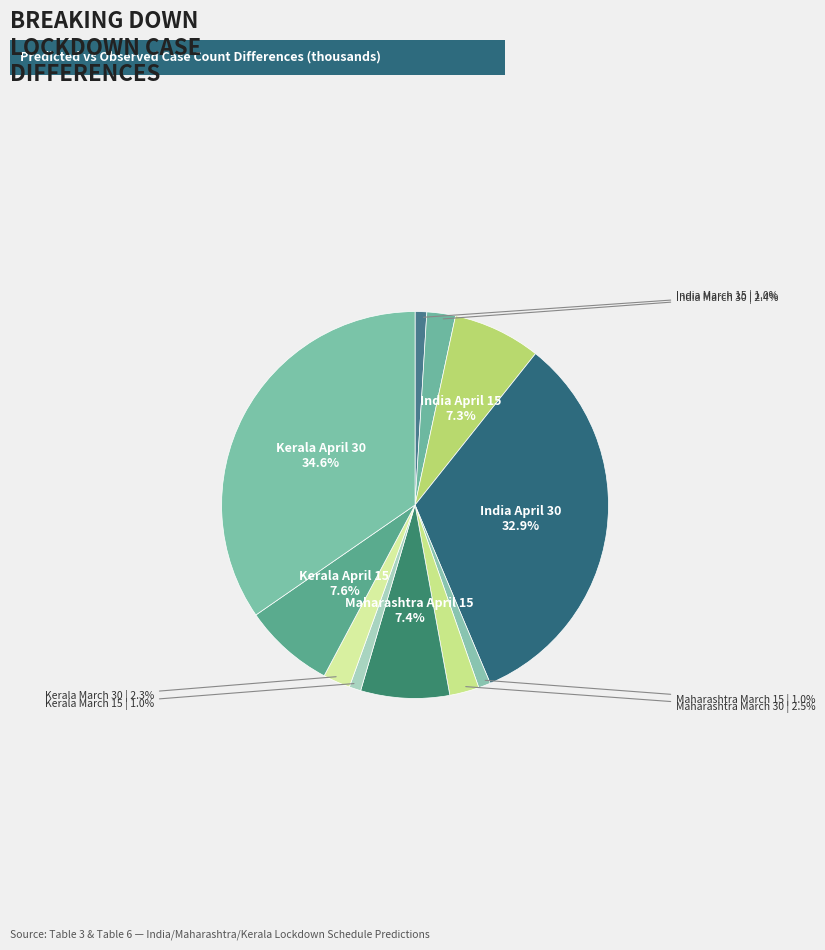

Count the number of slices in the pie.

11